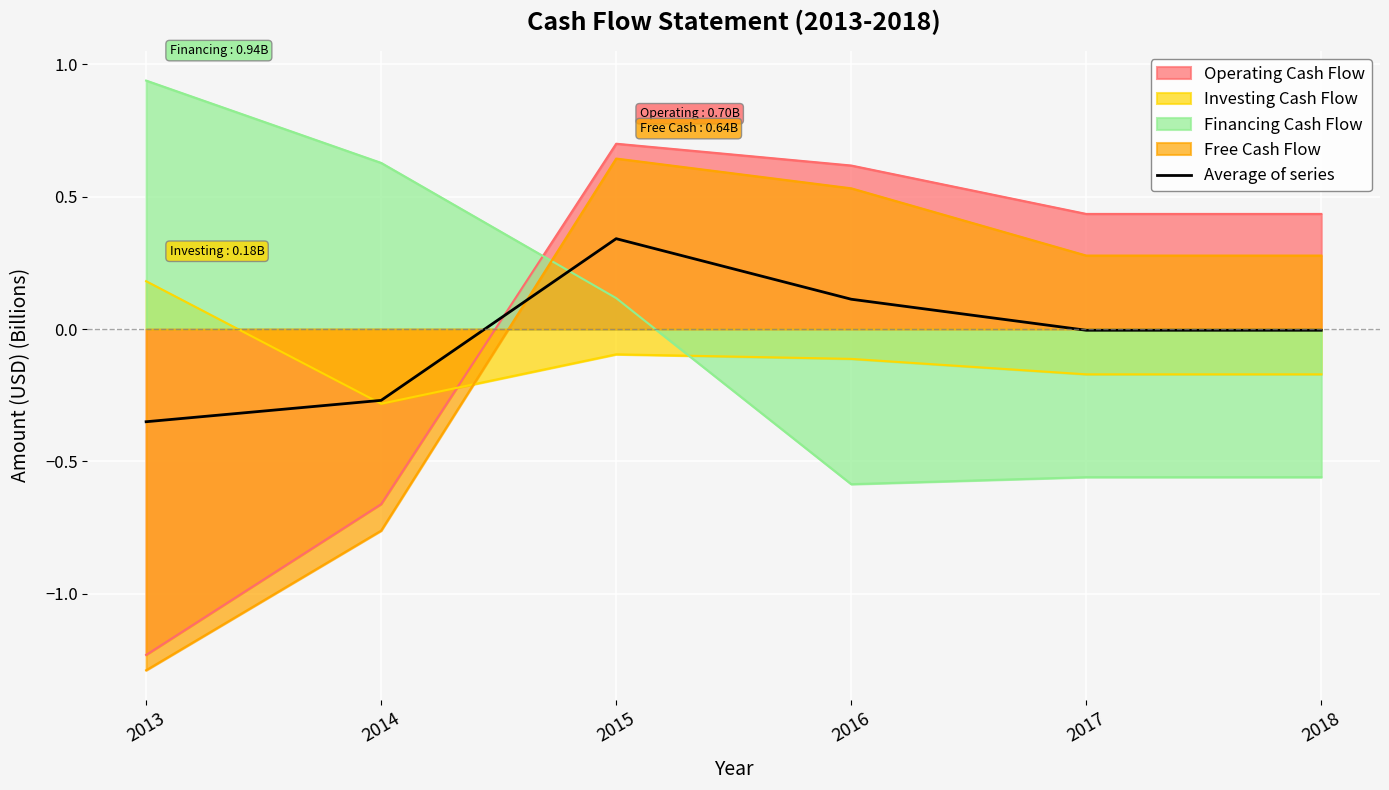

What is the sum of the values at 2018 and 2014?

-0.3